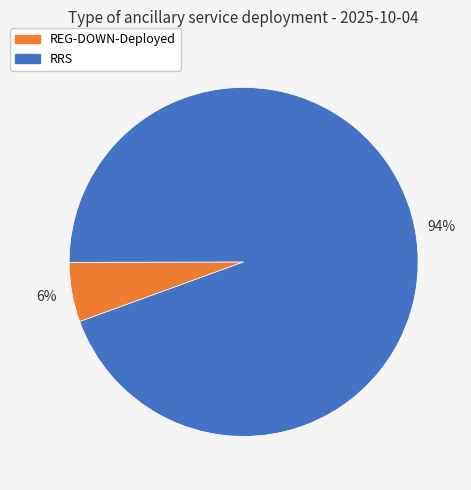

How many segments does this pie chart have?

2